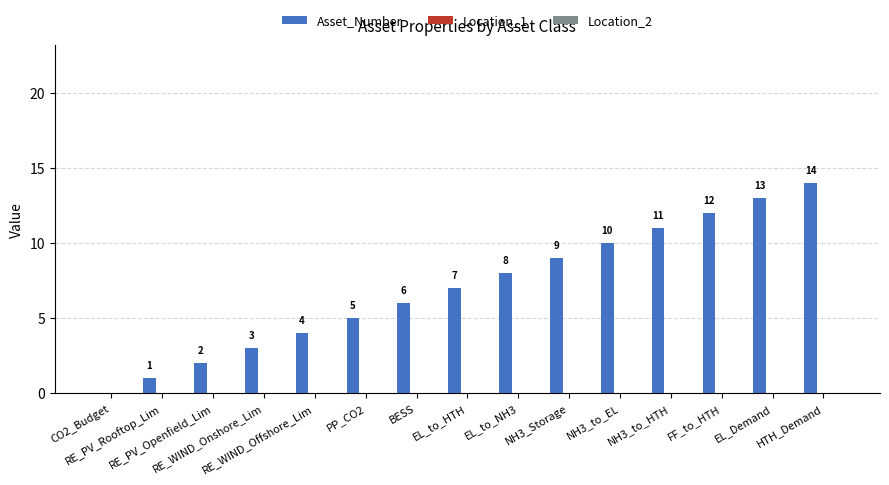

What is the sum of all values?

105